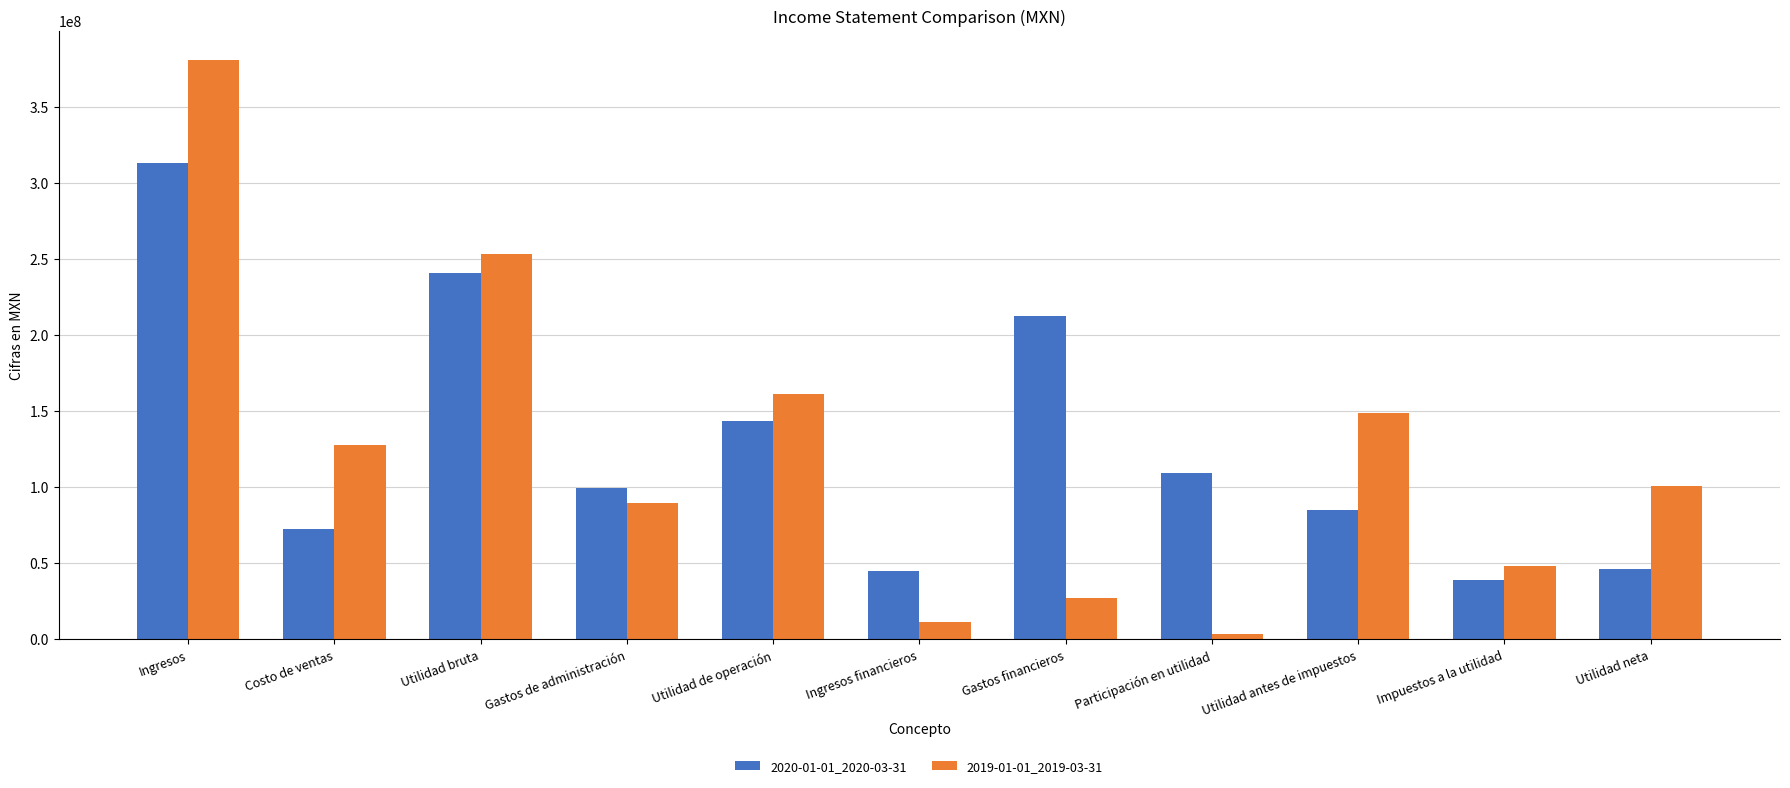

What is the highest value of the 2019-01-01_2019-03-31 series?

380630000